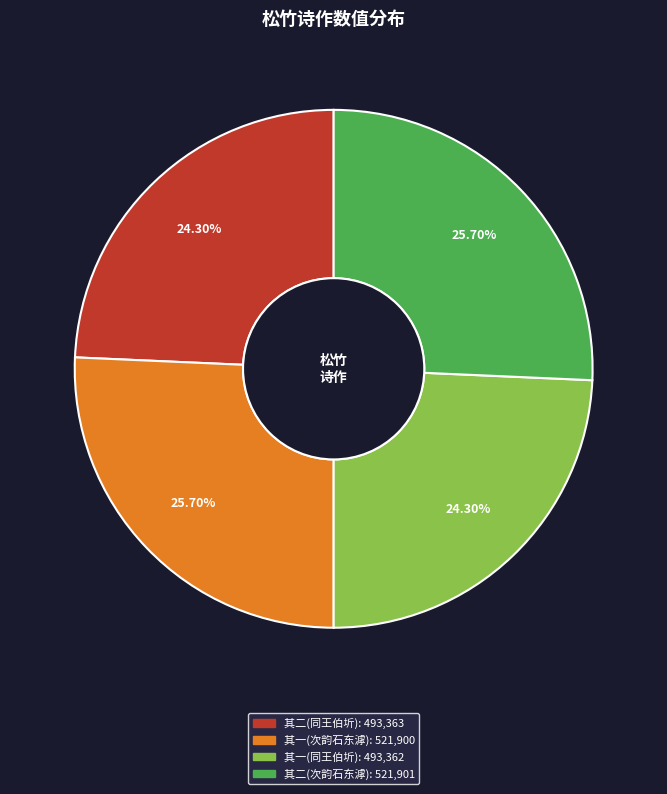

To the nearest percent, what is the difference between the largest and smallest slice percentages?

1%